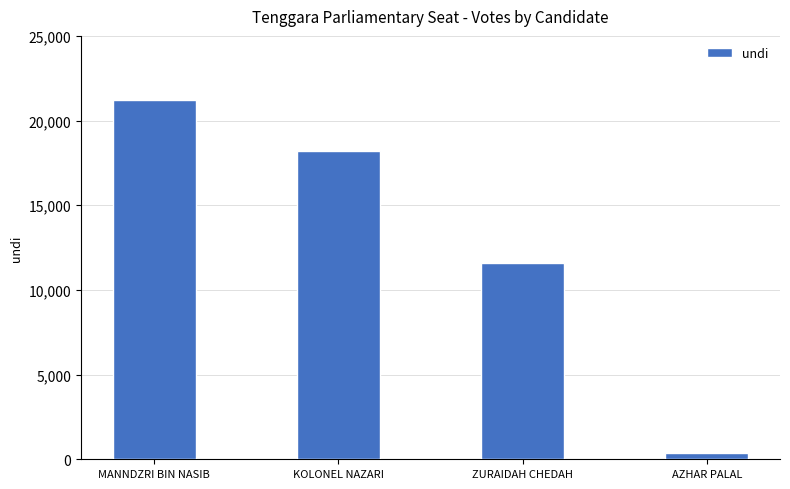

Which label corresponds to the largest value in the chart?

MANNDZRI BIN NASIB